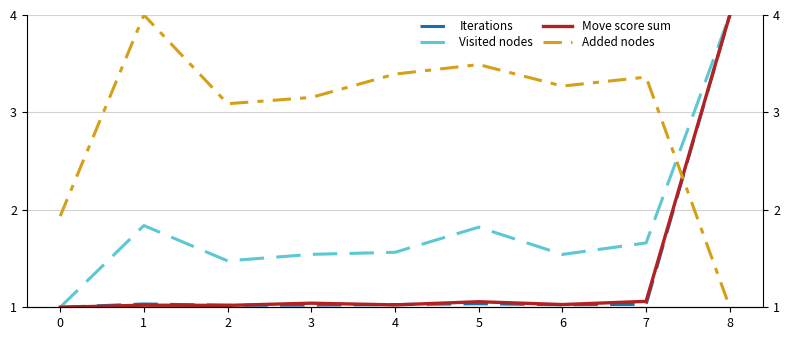

What is the difference between the second highest and second lowest values in the Visited nodes series?

0.4